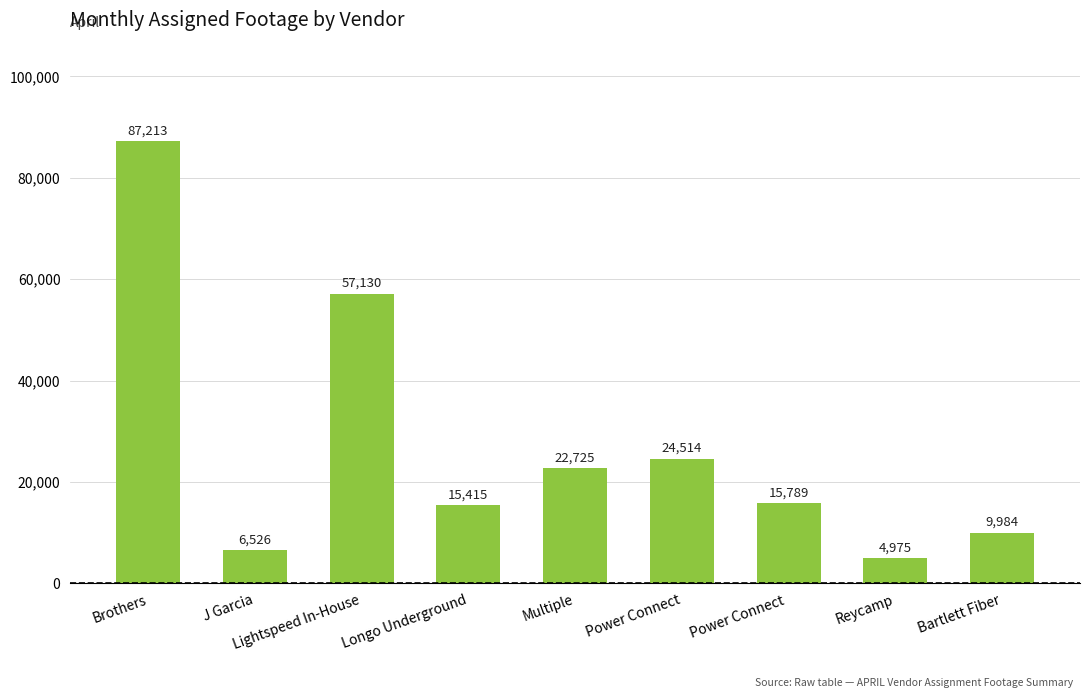

What position from the right is Power Connect?

4